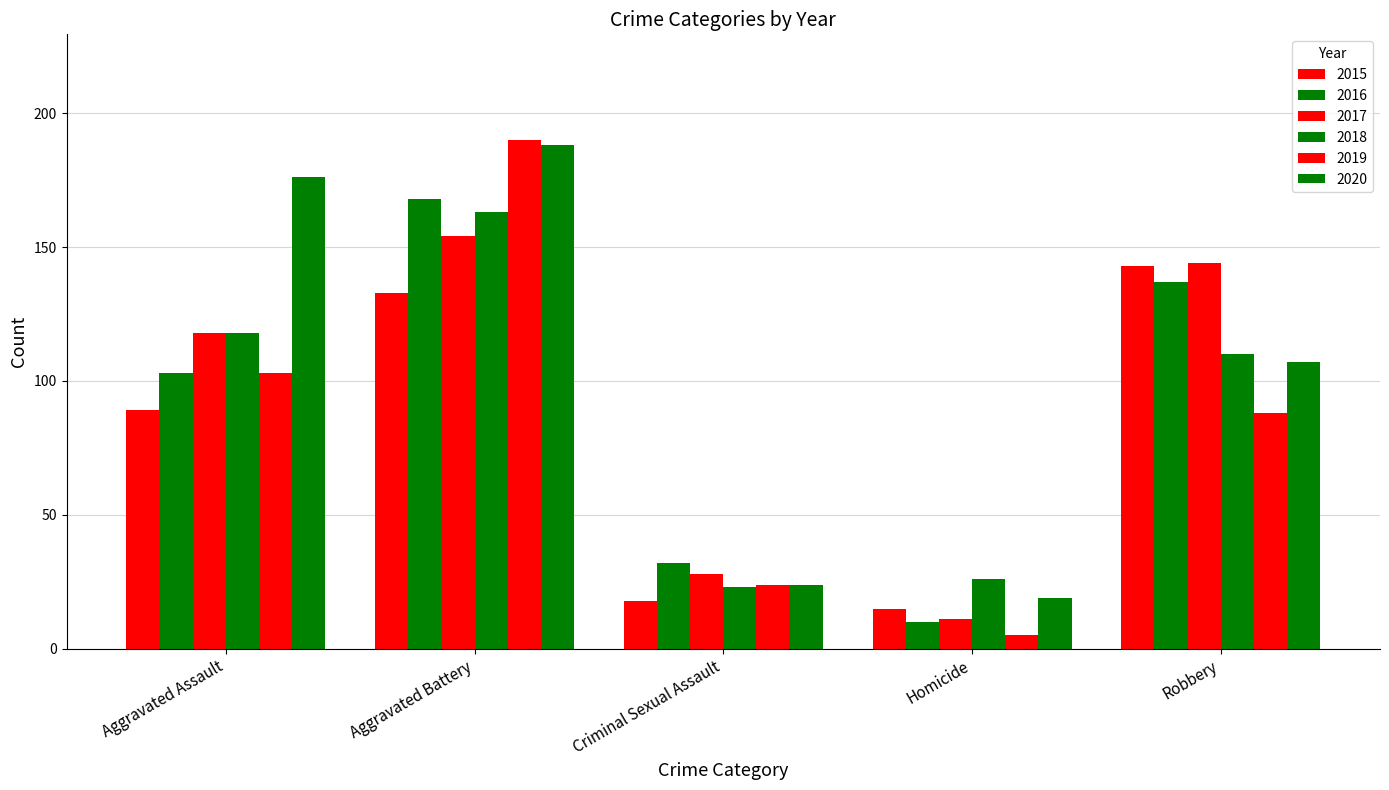

How many data points in 2016 are less than 103?

2